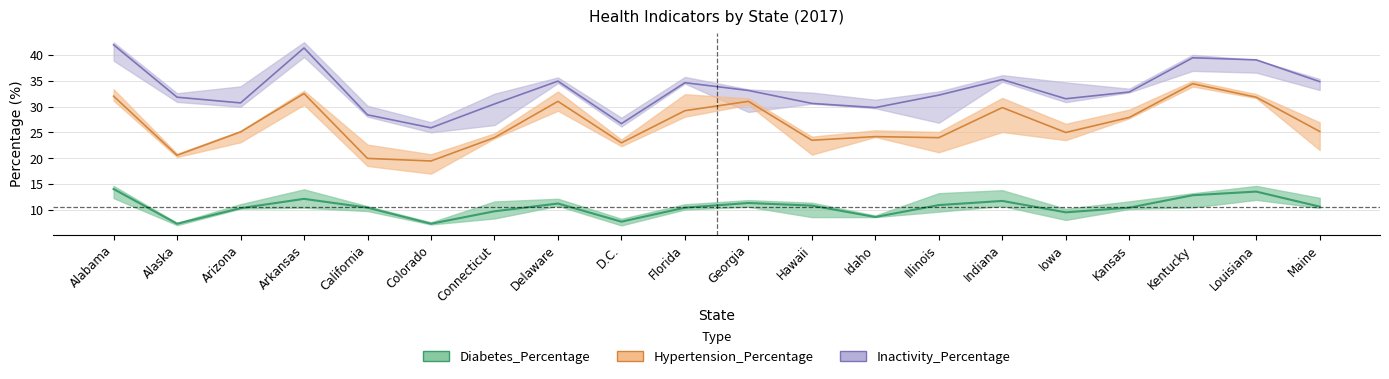

Which series has the largest total across all categories?

Inactivity_Percentage